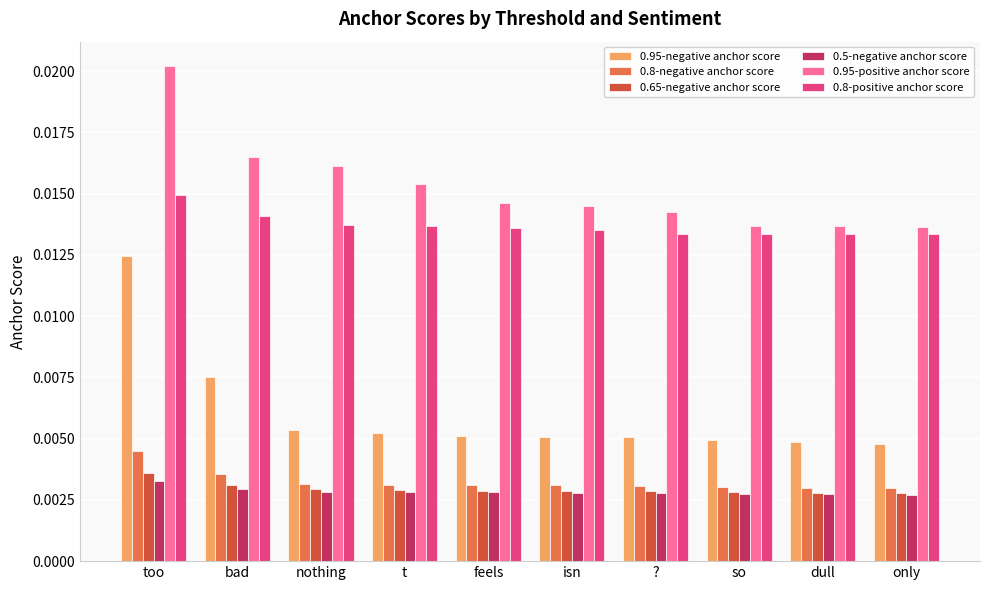

At which category is the sum across all series the highest?

too